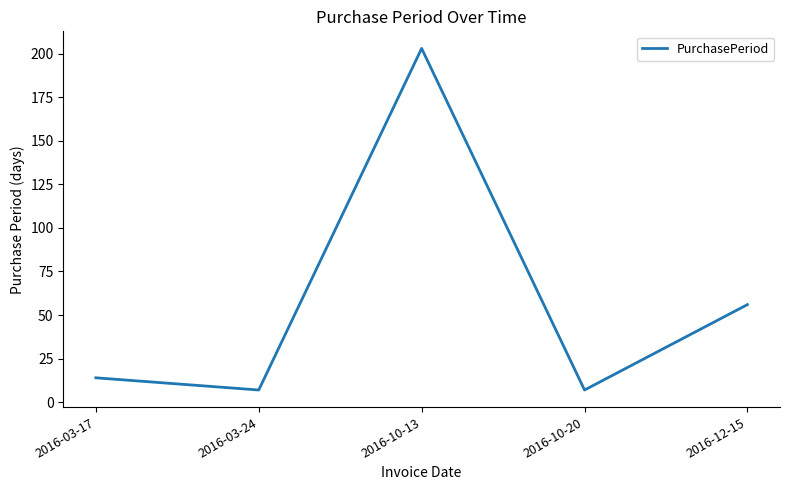

Where is the data nearest to the value 105?

2016-12-15